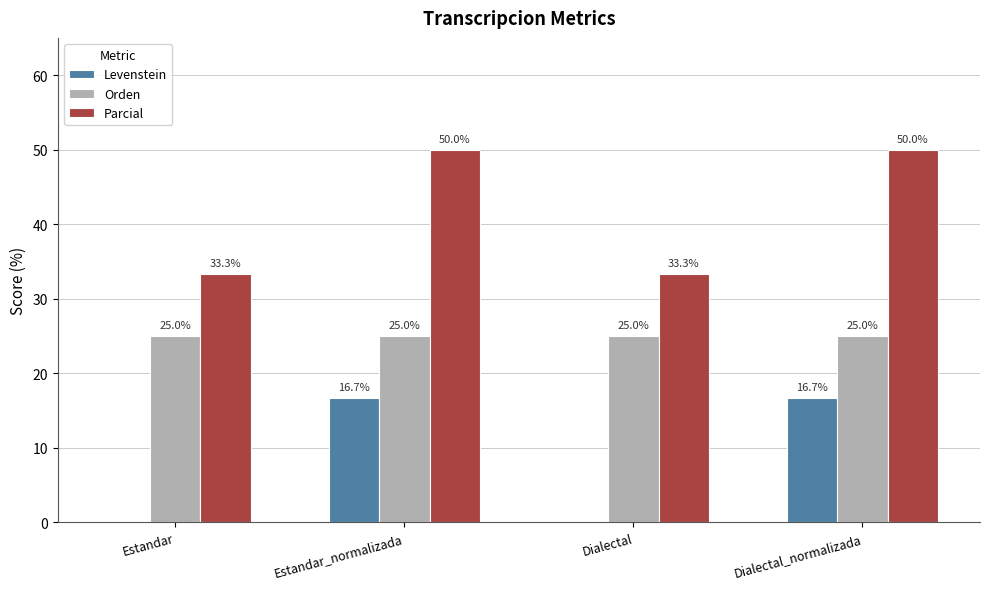

Is the value of Parcial at Estandar greater than the value of Orden at Estandar?

Yes